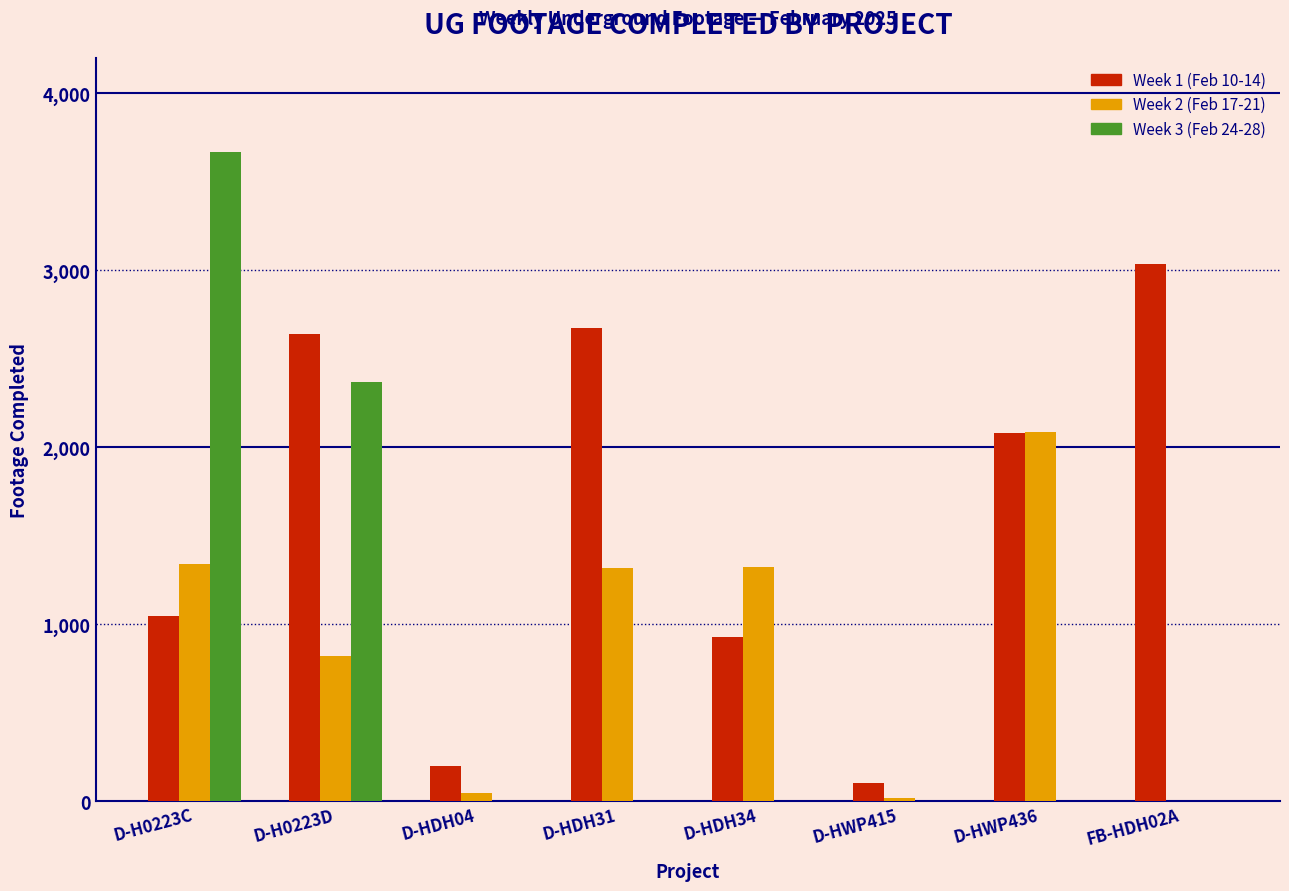

Which series has the largest total across all categories?

Week 1 (Feb 10-14)